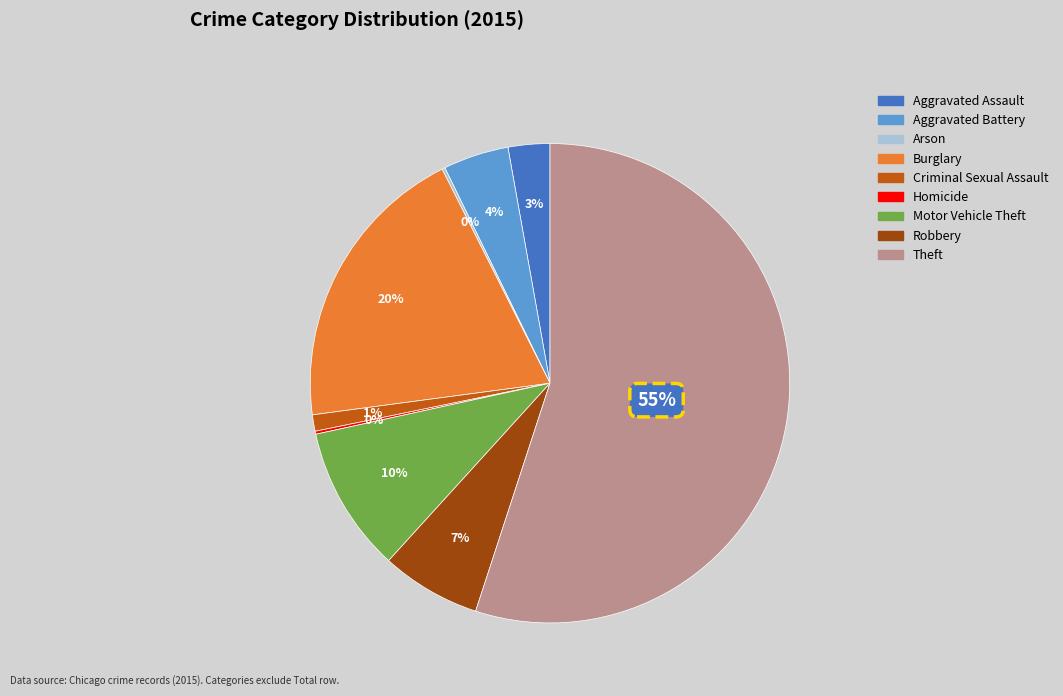

What is the majority slice?

Theft